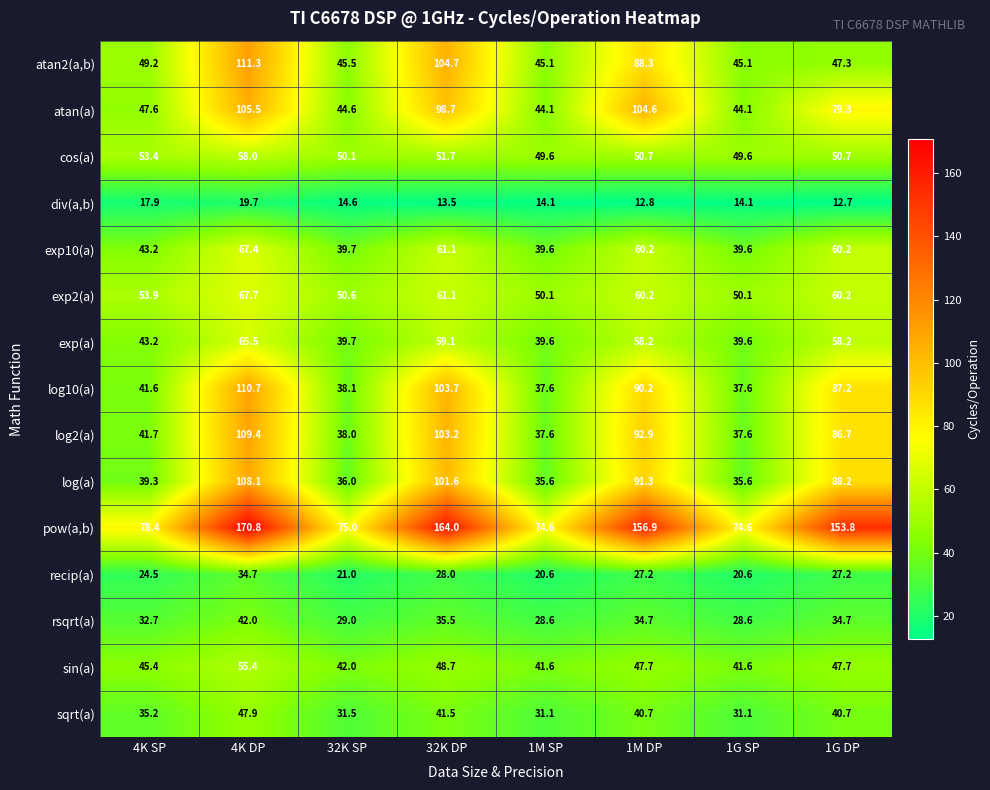

Count the number of data series in this chart.

15